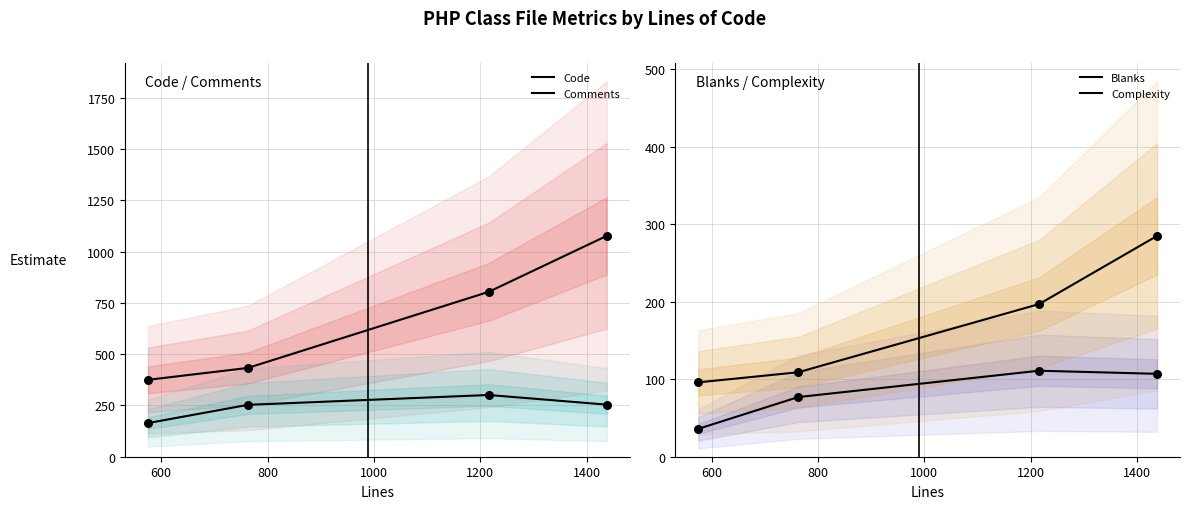

Is the value of Code at 1000 greater than the value of Comments at 1000?

Yes